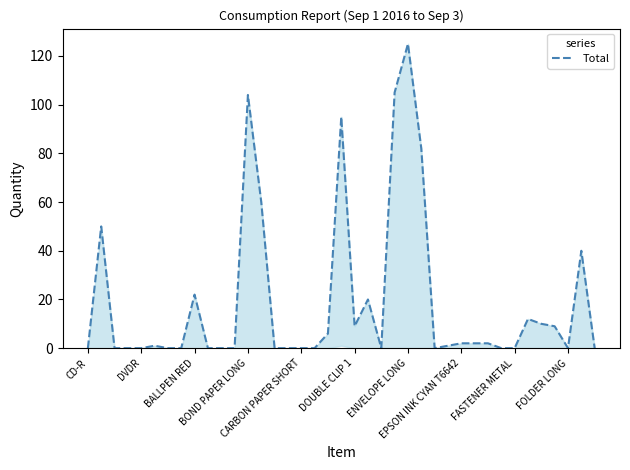

Where is the data nearest to the value 62?

13